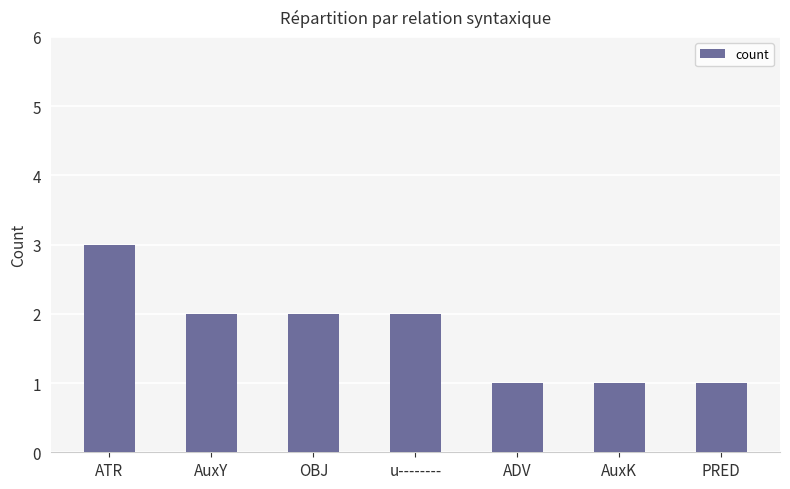

What is the approximate value at u--------?

2